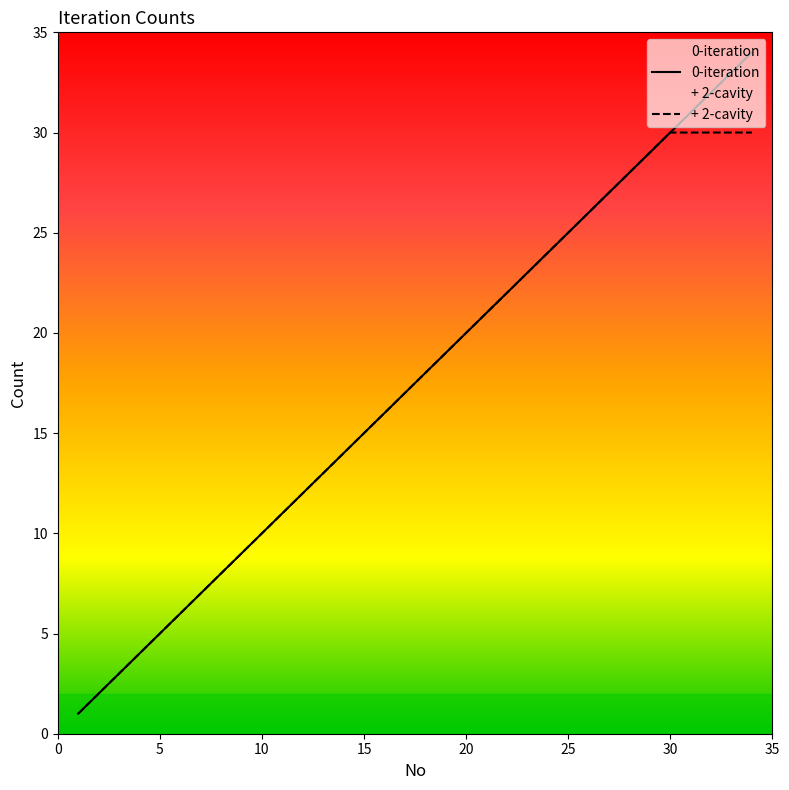

True or false: 0-iteration and + 2-cavity cross at least once.

False